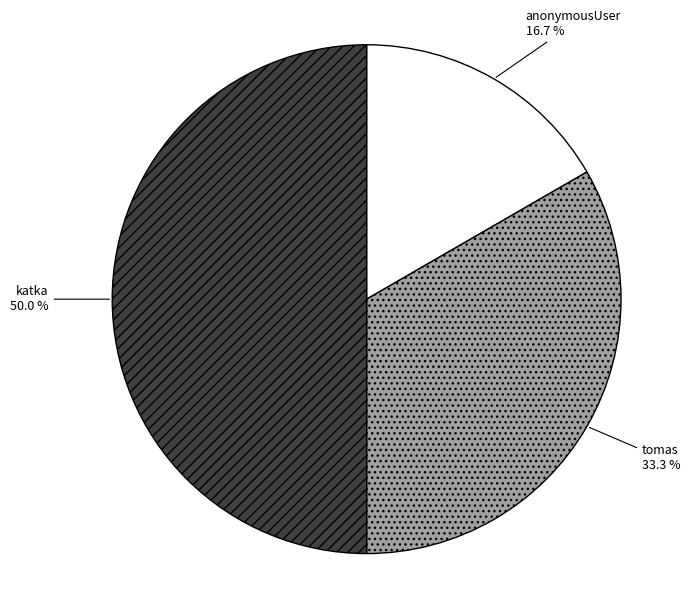

To the nearest percent, what portion does tomas represent?

33%